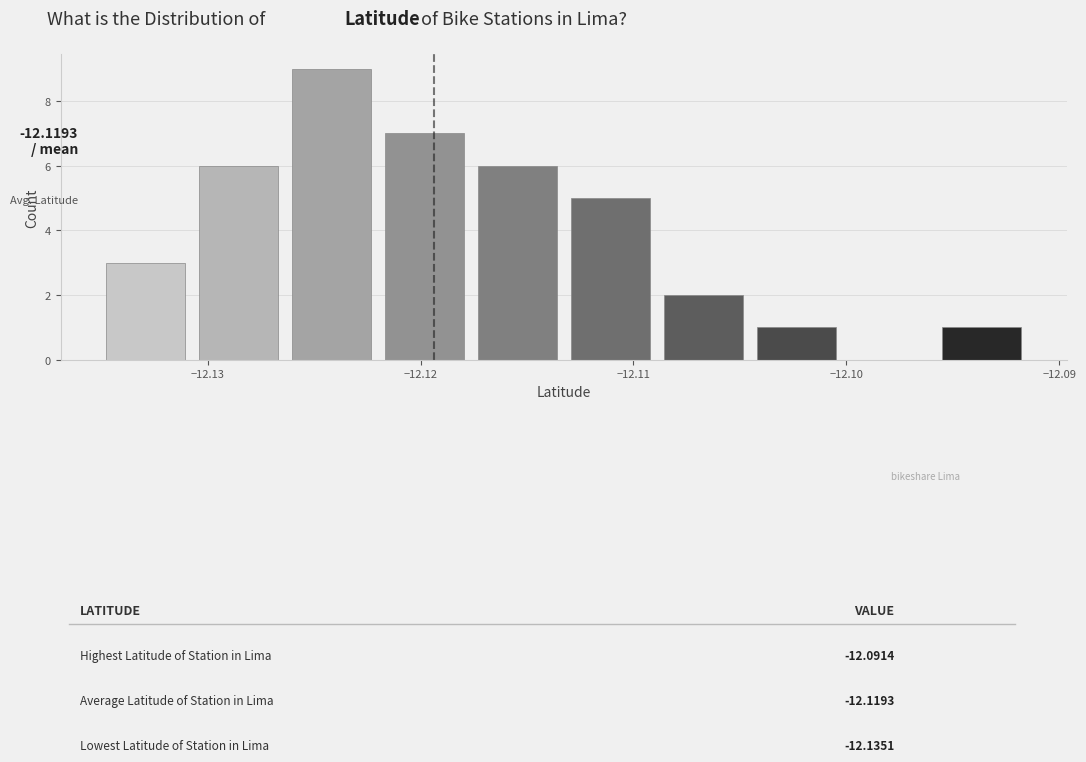

Which range on the x-axis has the tallest bar?

-12.126 to -12.122